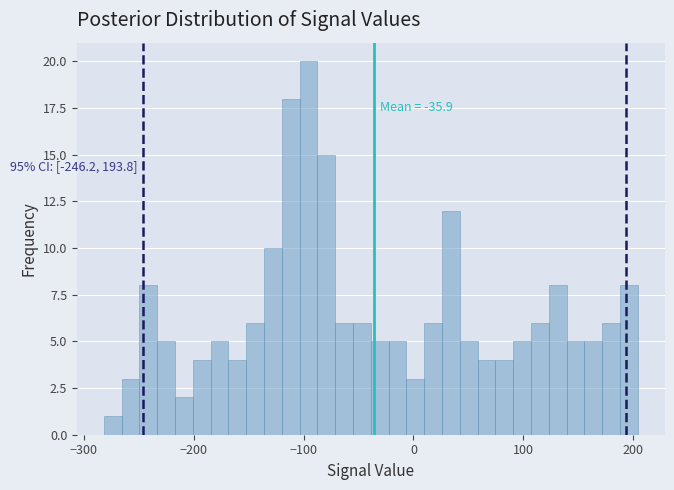

Read against the x-axis, roughly where is the centre of the tallest bar?

-100